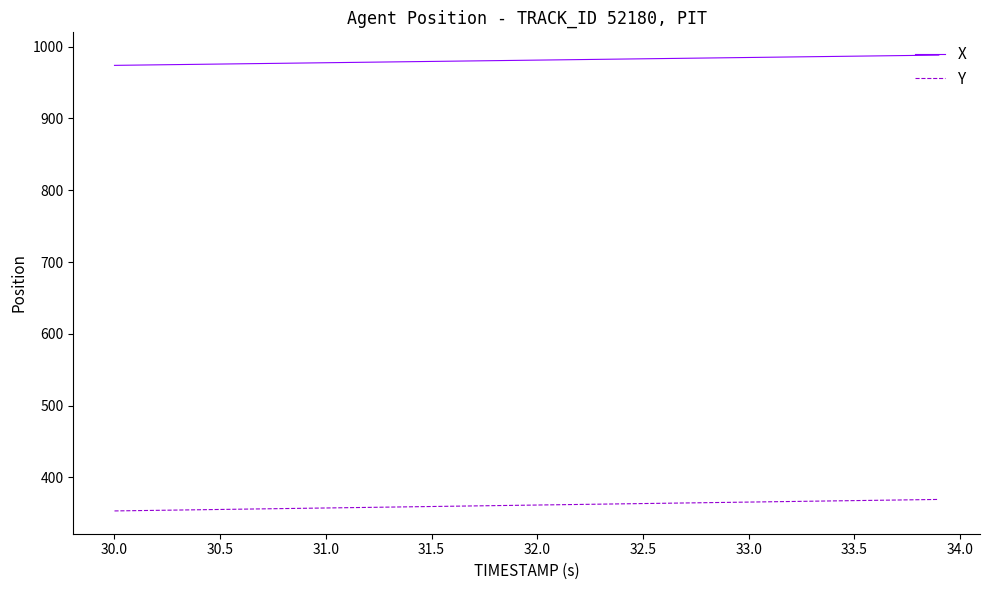

What is the smallest value displayed?

353.2